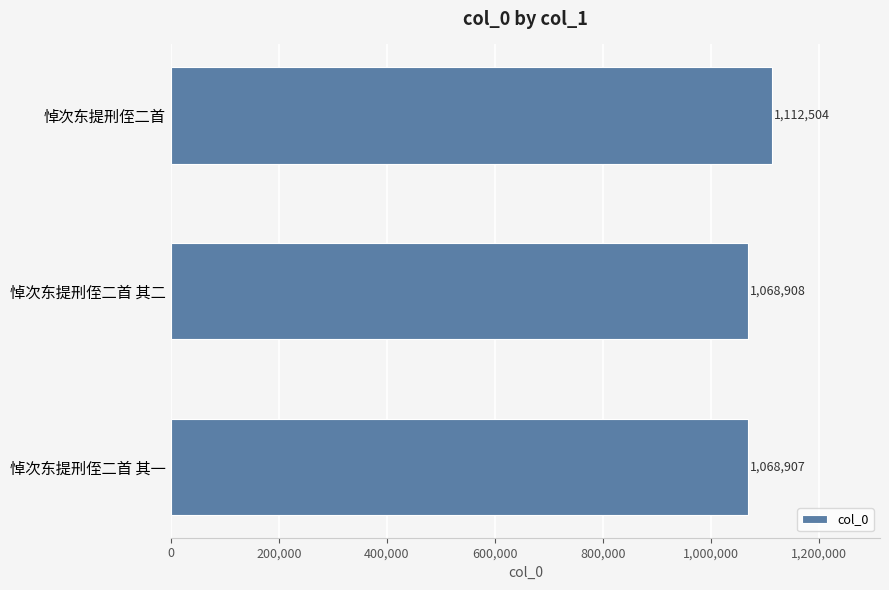

What is the change in value from 悼次东提刑侄二首 其一 to 悼次东提刑侄二首 其二?

+1